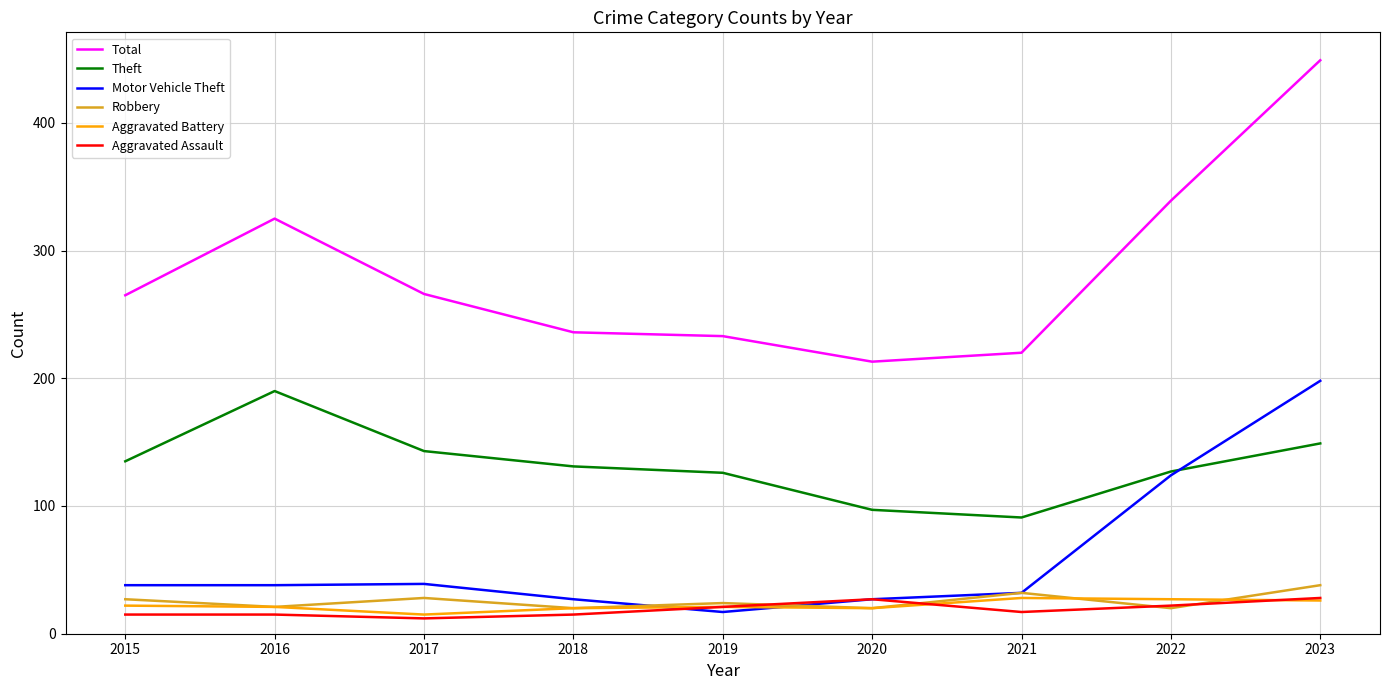

What is the minimum value for Motor Vehicle Theft?

17